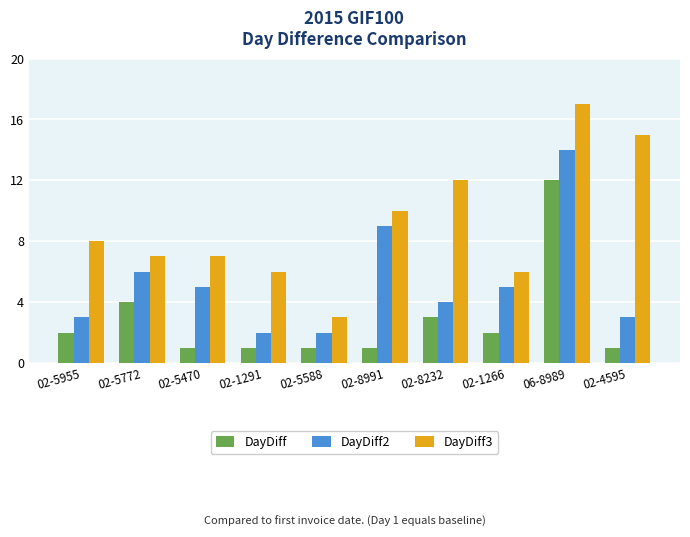

How many data points in DayDiff are less than 2?

5